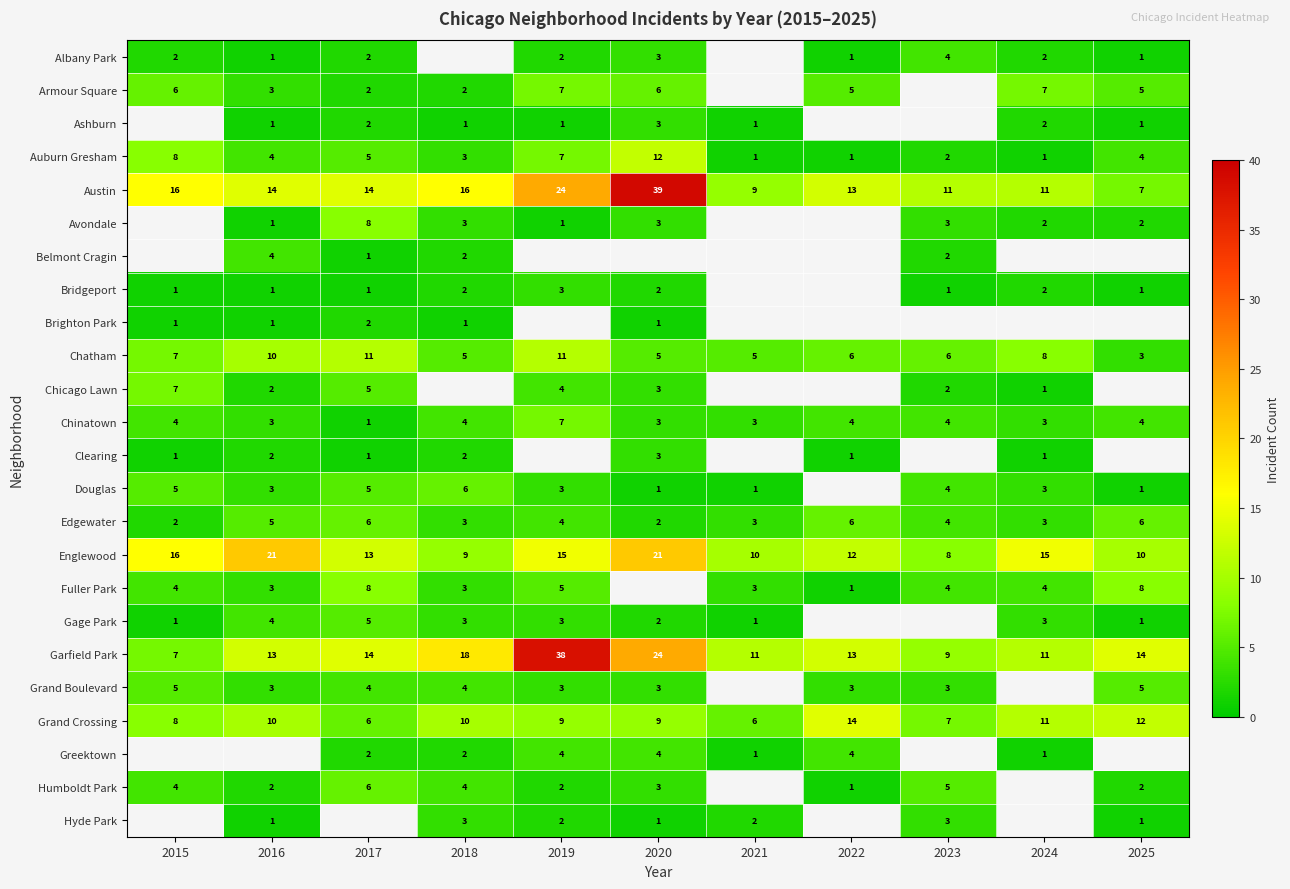

The value of Chicago Lawn at 2020 is 3. True or false?

True